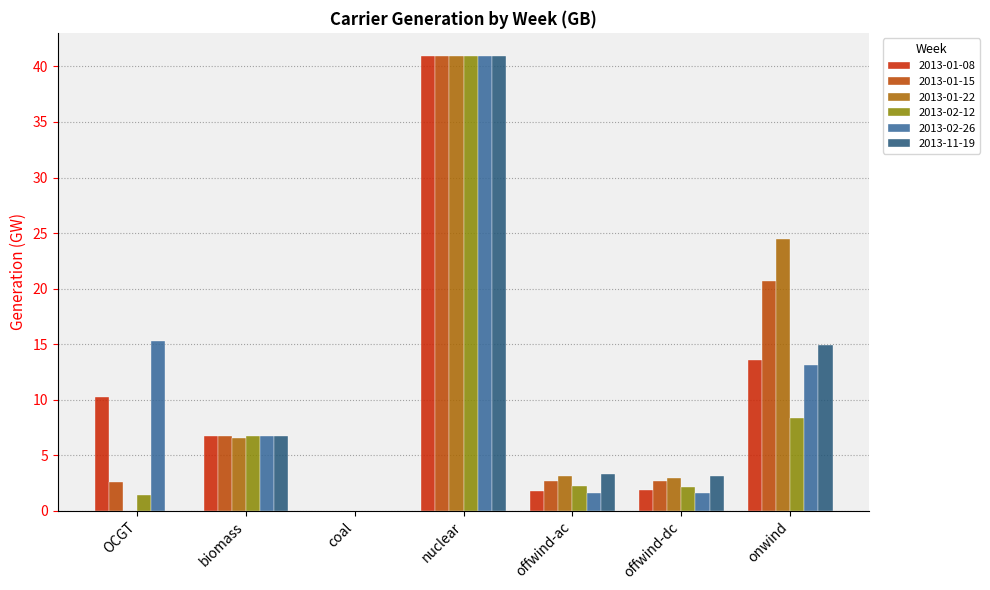

The 2013-01-15 series shows 2.6 at OCGT. True or false?

True